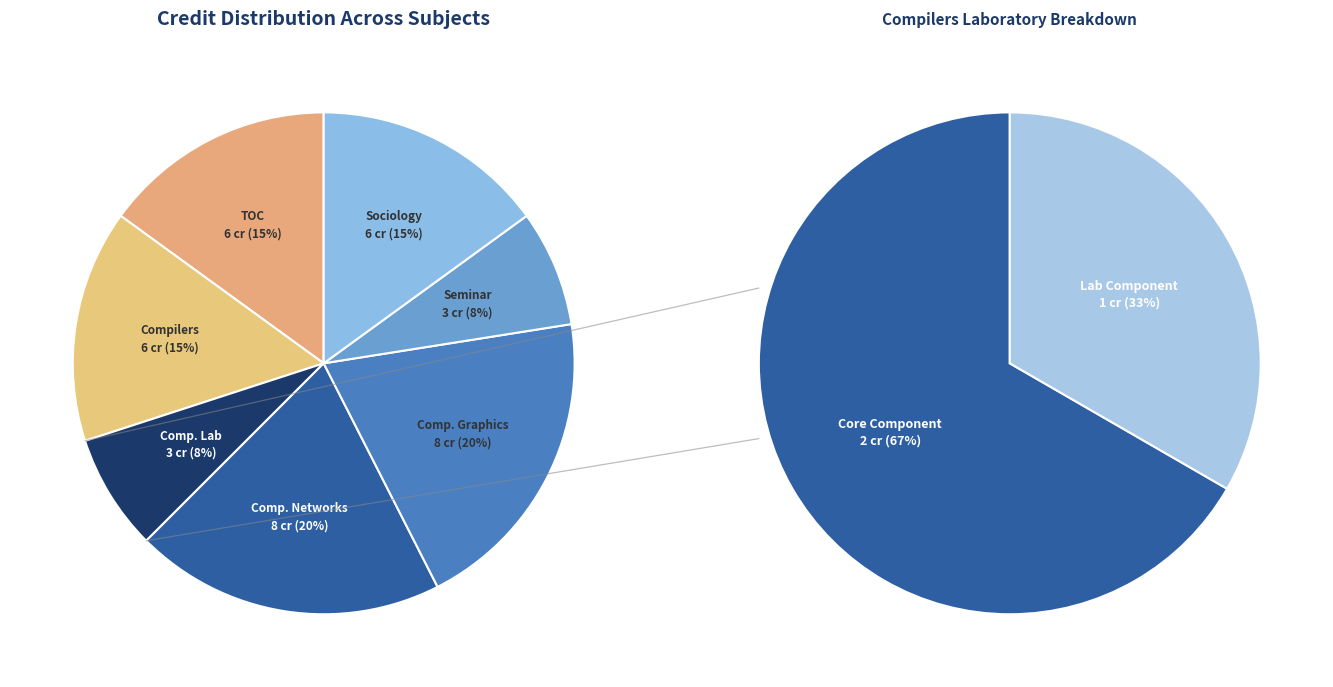

To the nearest percent, what is the average slice percentage?

14%